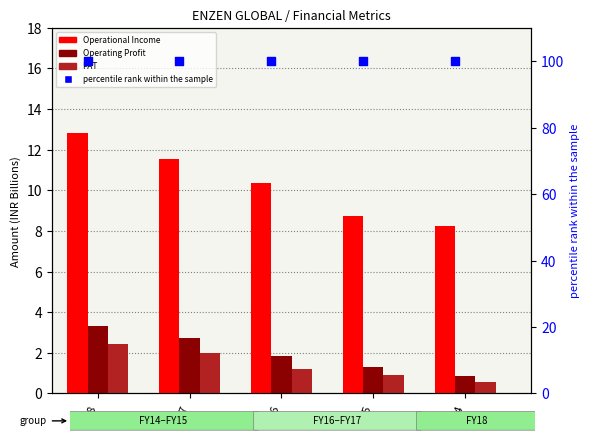

What are all the series names shown in the legend?

Operational Income, Operating Profit, PAT, percentile rank within the sample